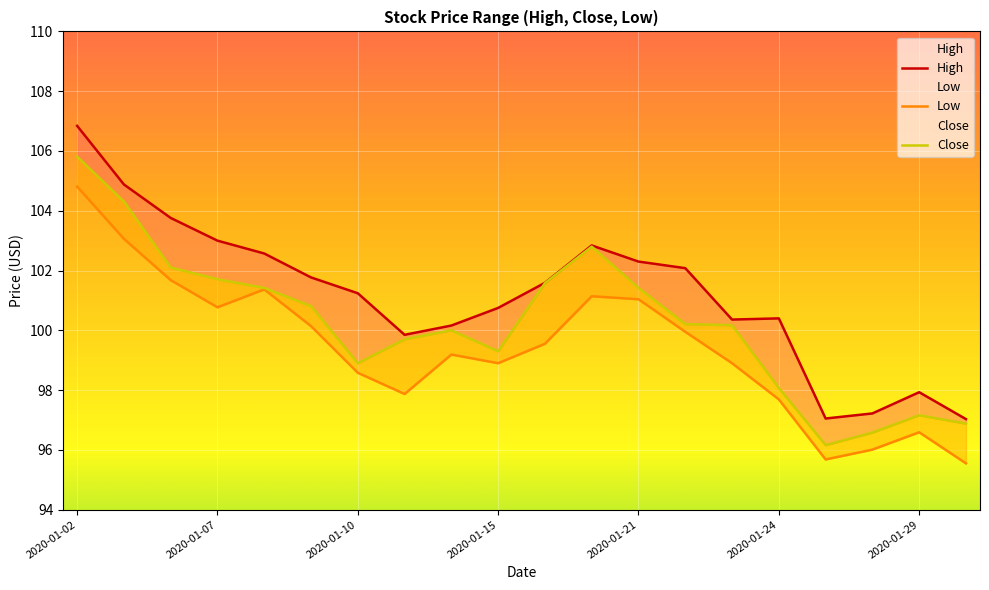

What is the average value of the Close series?

100.3